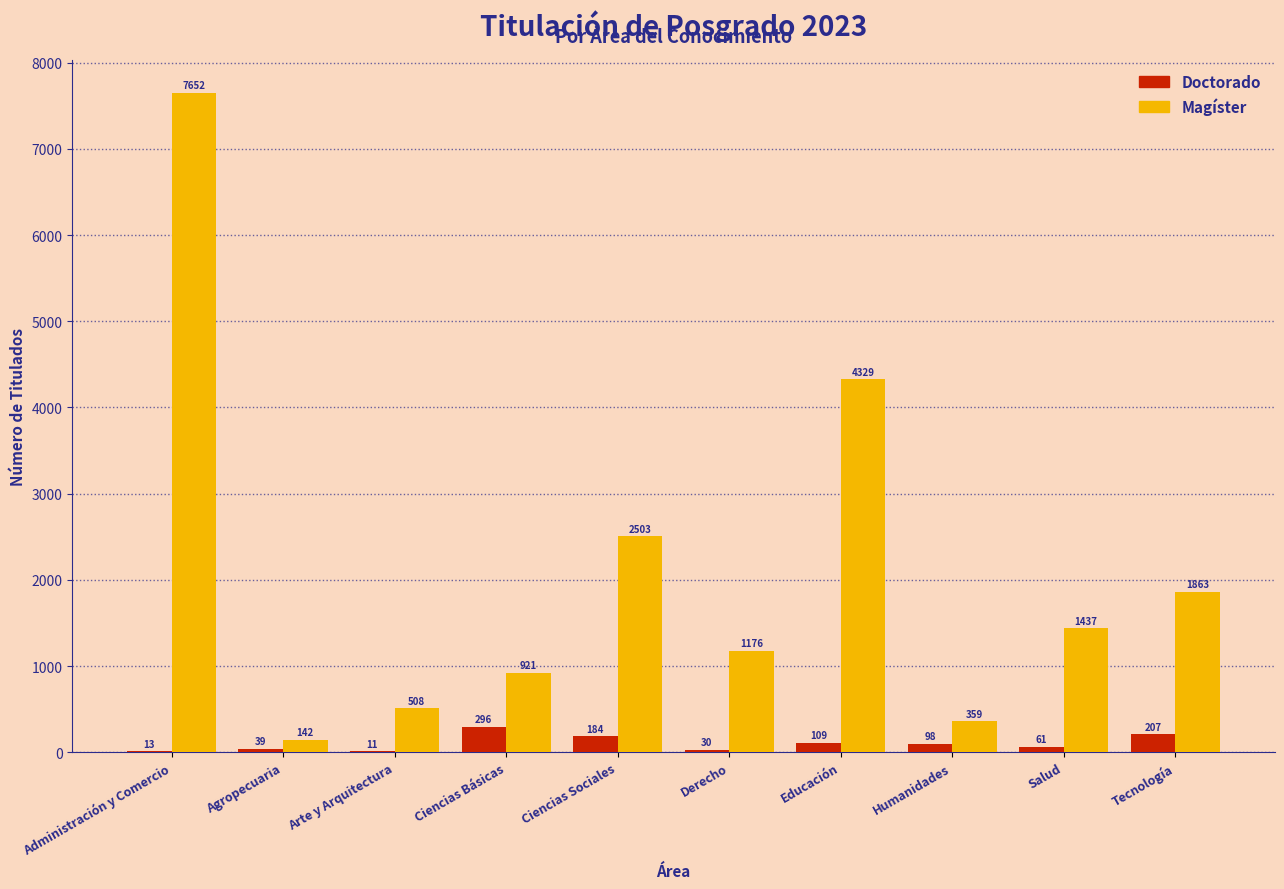

Reading left to right, what are all the values shown in this chart?

Doctorado: Administración y Comercio=13	Agropecuaria=39	Arte y Arquitectura=11	Ciencias Básicas=296	Ciencias Sociales=184	Derecho=30	Educación=109	Humanidades=98	Salud=61	Tecnología=207
Magíster: Administración y Comercio=7652	Agropecuaria=142	Arte y Arquitectura=508	Ciencias Básicas=921	Ciencias Sociales=2503	Derecho=1176	Educación=4329	Humanidades=359	Salud=1437	Tecnología=1863